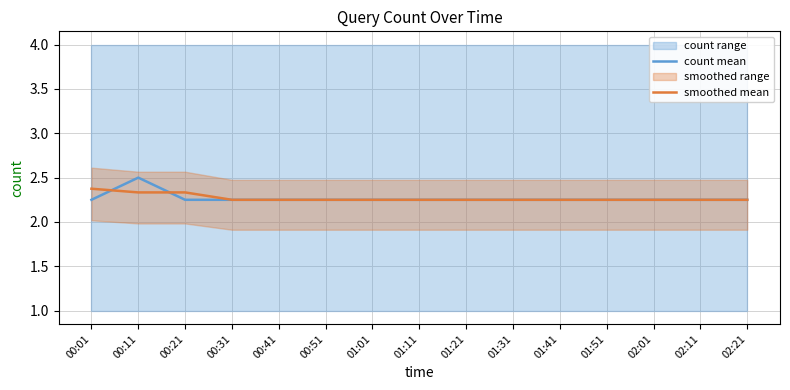

Count the number of categories in the chart.

15